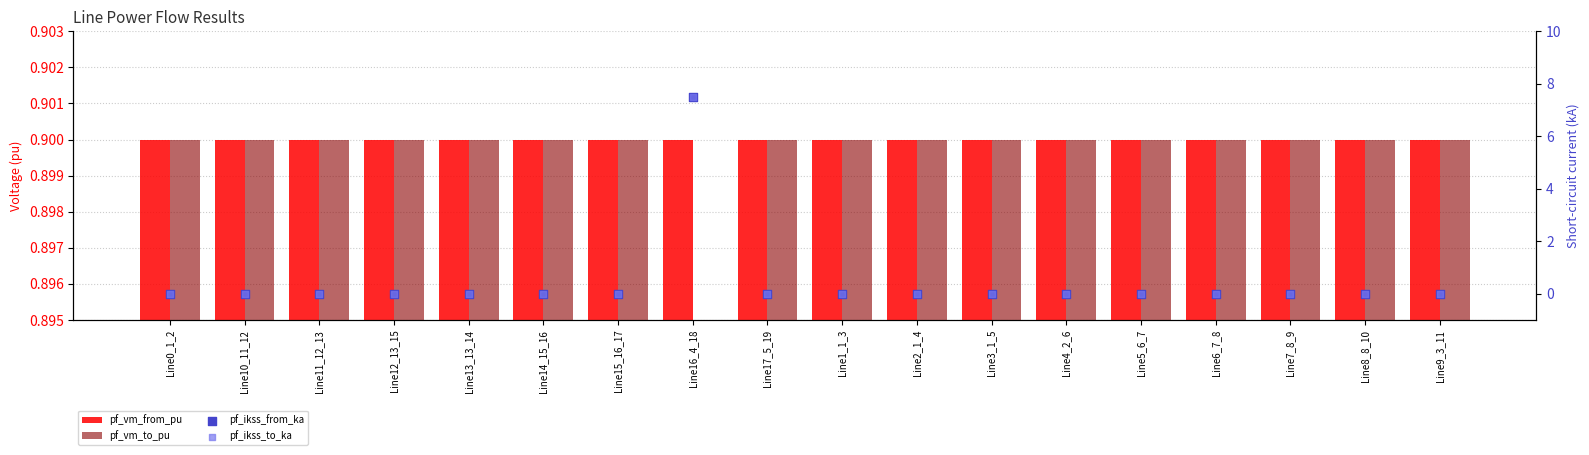

Which series has the largest total across all categories?

pf_vm_from_pu